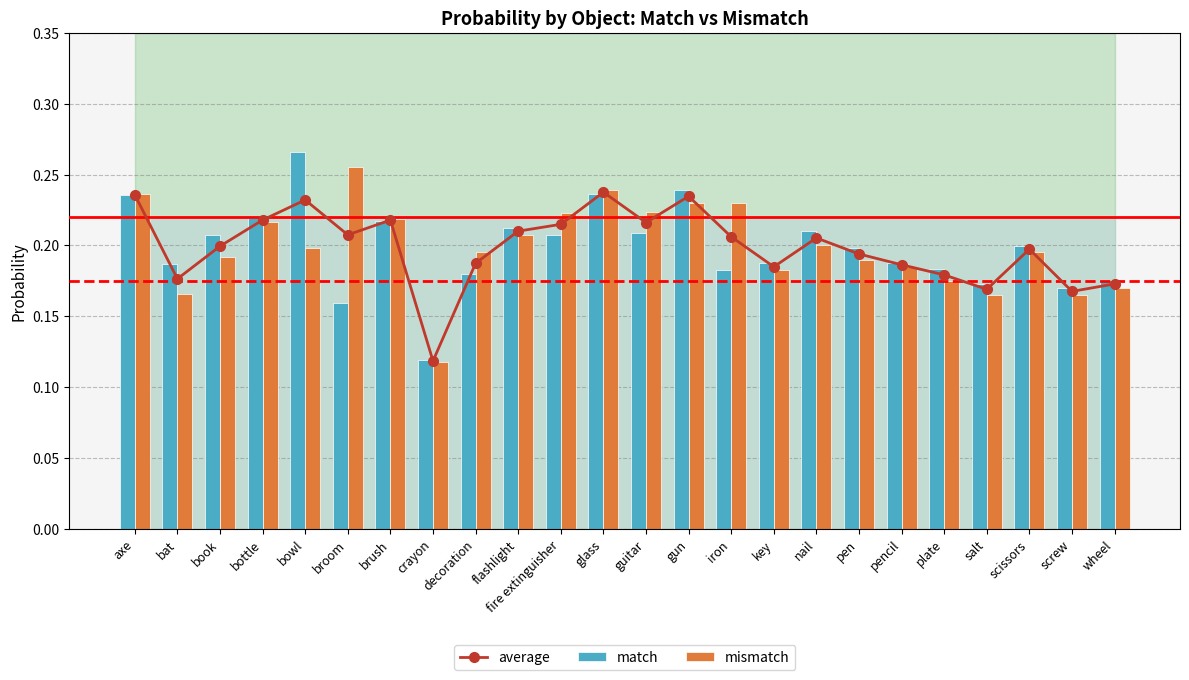

Where is match nearest to the value 0?

crayon